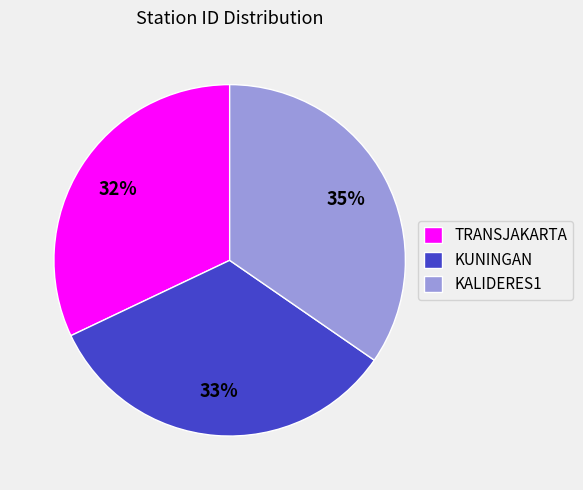

Is there any slice that represents more than half of the pie?

No